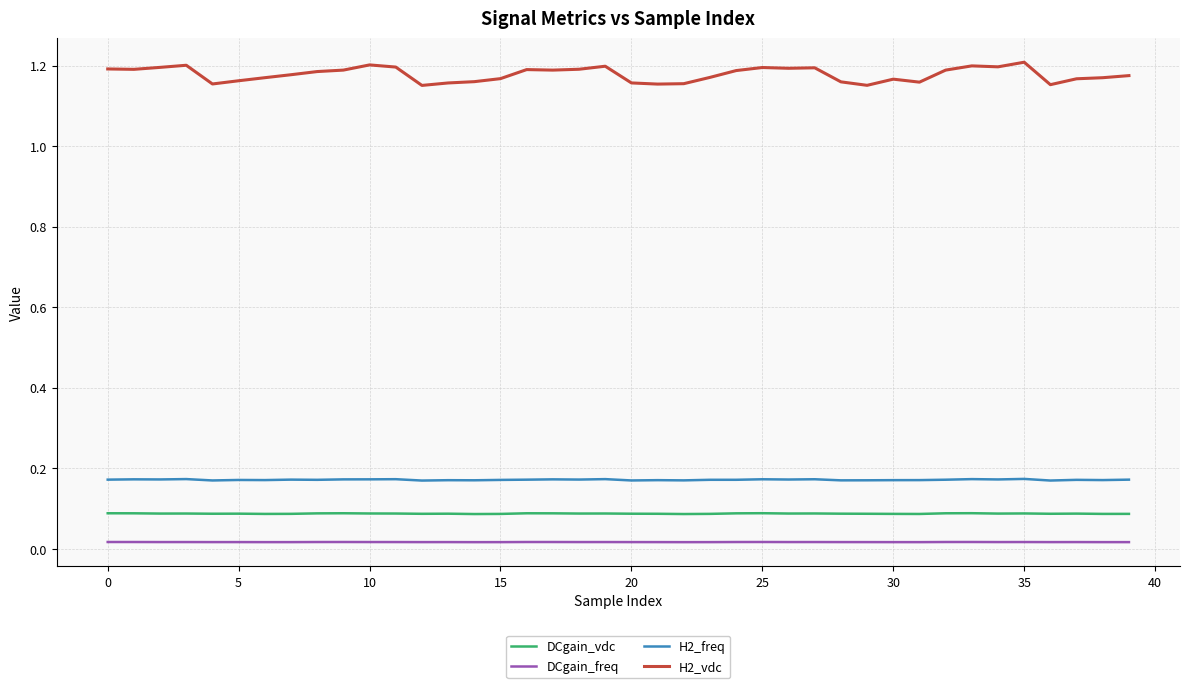

List the series in order of their peak value, lowest first.

DCgain_freq, DCgain_vdc, H2_freq, H2_vdc